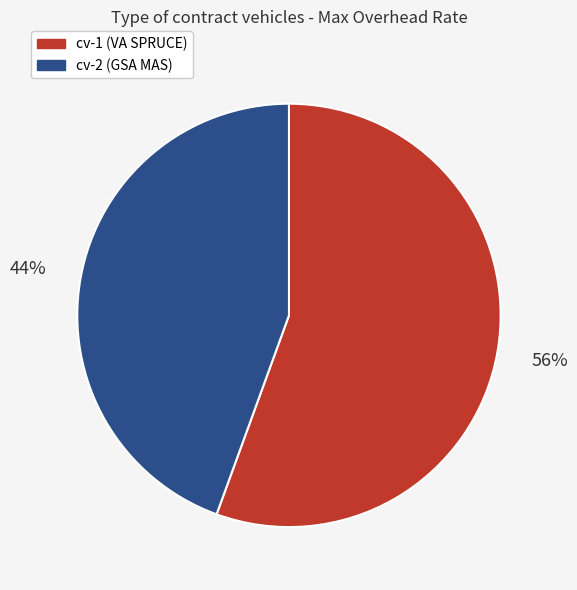

What is the smallest slice in the pie chart?

cv-2 (GSA MAS)